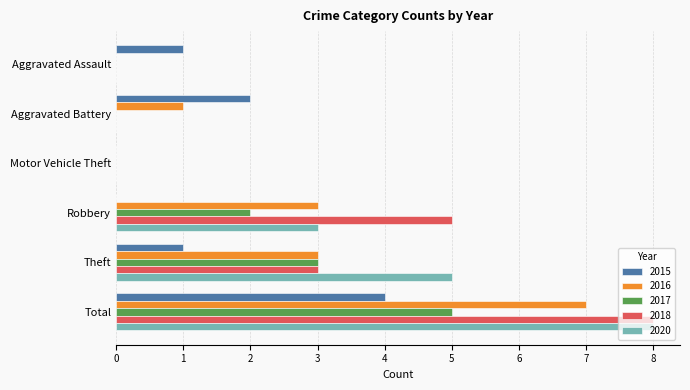

Is the value of 2020 at Theft greater than the value of 2016 at Motor Vehicle Theft?

Yes